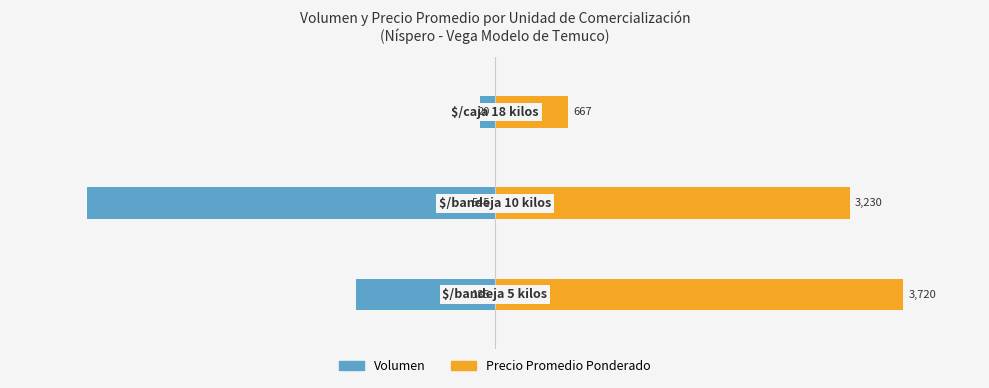

What are all the series names shown in the legend?

Volumen, Precio Promedio Ponderado